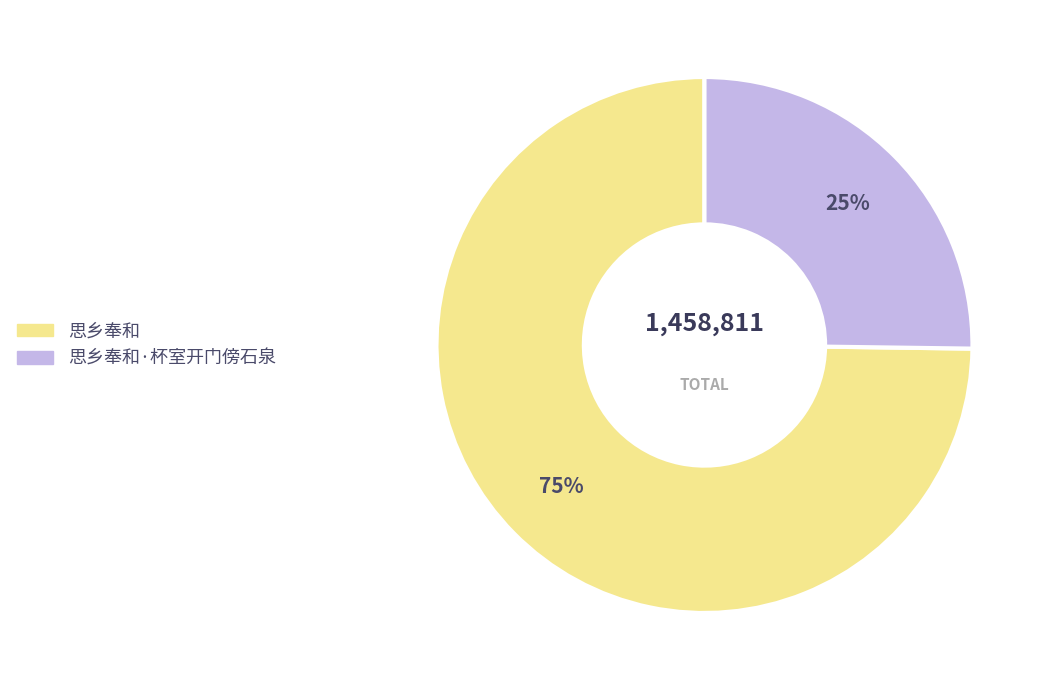

Does 思乡奉和·杯室开门傍石泉 account for over 50% of the chart?

No